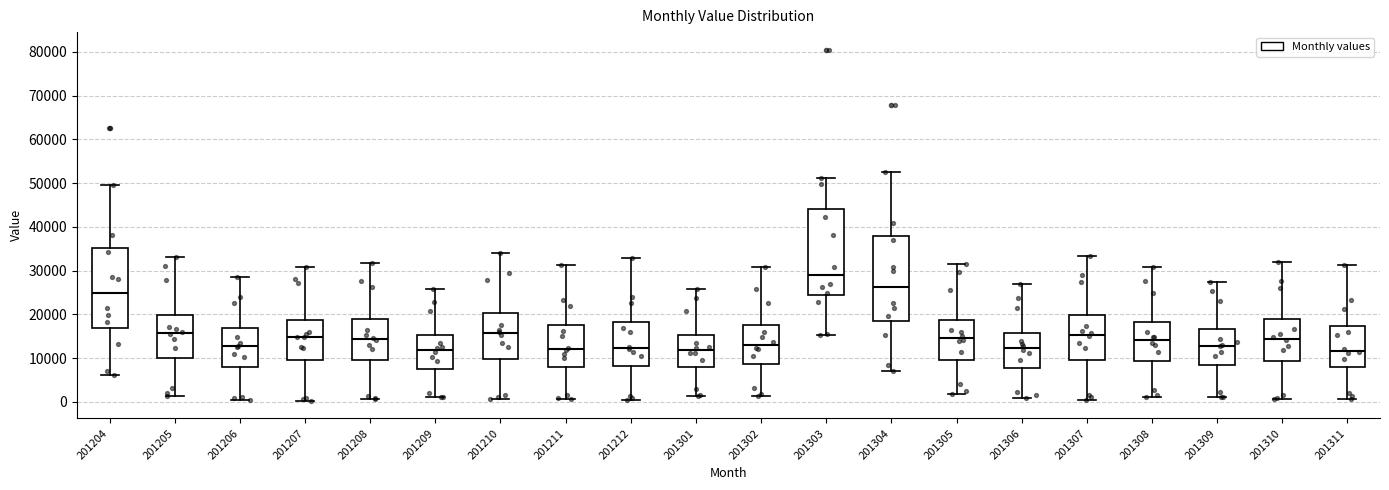

Which box has the highest median line?

201303